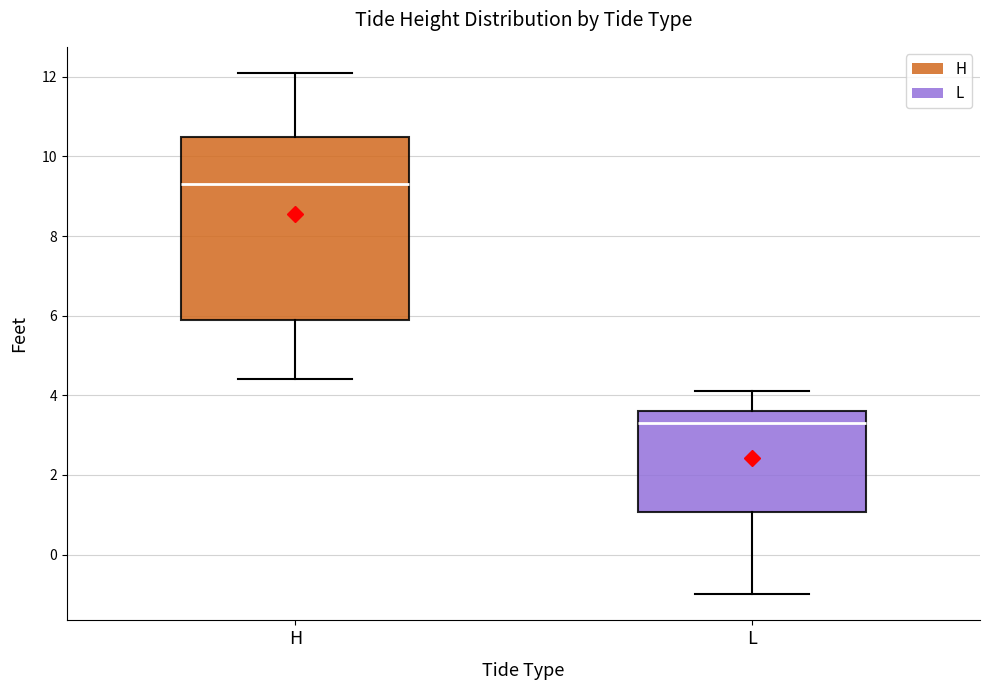

Reading left to right, transcribe this box plot: for each box, give where its median line is, the range the box spans, and where its two whiskers end, as read against the y-axis. The values are not printed on the chart, so give them approximately, as read against the axis.

H: median 9.4, box 6.0 to 10.6, whiskers 4.4 to 12.2
L: median 3.4, box 1.0 to 3.6, whiskers -1.0 to 4.2